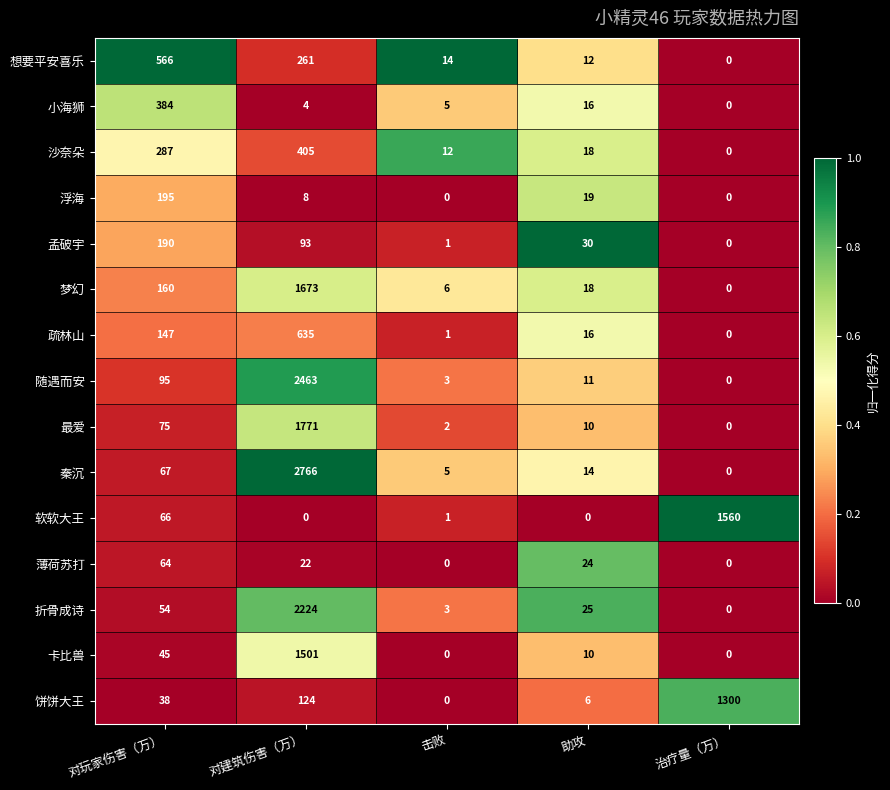

Count the number of categories in the chart.

5